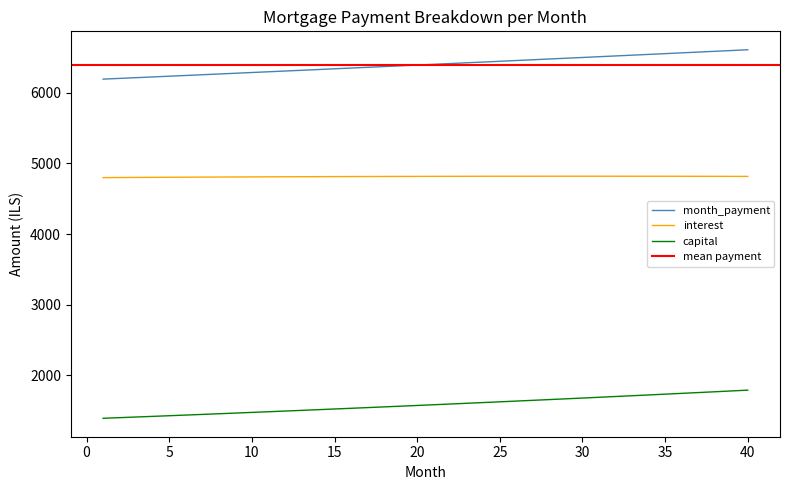

Reading left to right, extract all data points from this chart.

interest: 4799.7	4801.0	4802.2	4803.5	4804.6	4805.8	4806.9	4807.9	4809.0	4809.9	4810.9	4811.7	4812.6	4813.4	4814.1	4814.8	4815.5	4816.1	4816.6	4817.2	4817.6	4818.0	4818.4	4818.7	4819.0	4819.2	4819.4	4819.5	4819.6	4819.6	4819.6	4819.5	4819.4	4819.2	4818.9	4818.6	4818.3	4817.9	4817.4	4816.9
month_payment: 6193.5	6203.8	6214.2	6224.5	6234.9	6245.3	6255.7	6266.1	6276.6	6287.0	6297.5	6308.0	6318.5	6329.0	6339.6	6350.2	6360.7	6371.3	6382.0	6392.6	6403.3	6413.9	6424.6	6435.3	6446.1	6456.8	6467.6	6478.3	6489.1	6499.9	6510.8	6521.6	6532.5	6543.4	6554.3	6565.2	6576.2	6587.1	6598.1	6609.1
capital: 1393.9	1402.9	1411.9	1421.1	1430.3	1439.5	1448.8	1458.2	1467.6	1477.1	1486.7	1496.3	1505.9	1515.7	1525.5	1535.3	1545.3	1555.3	1565.3	1575.4	1585.6	1595.9	1606.2	1616.6	1627.0	1637.6	1648.2	1658.8	1669.5	1680.3	1691.2	1702.1	1713.1	1724.2	1735.4	1746.6	1757.9	1769.2	1780.7	1792.2